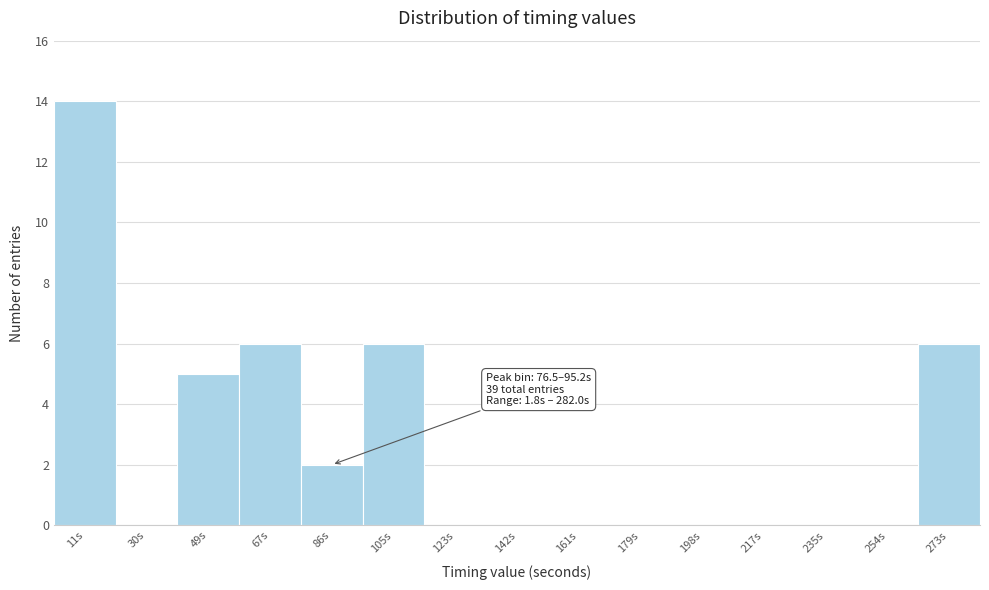

Over which range of the x-axis is the bar tallest?

2 to 20